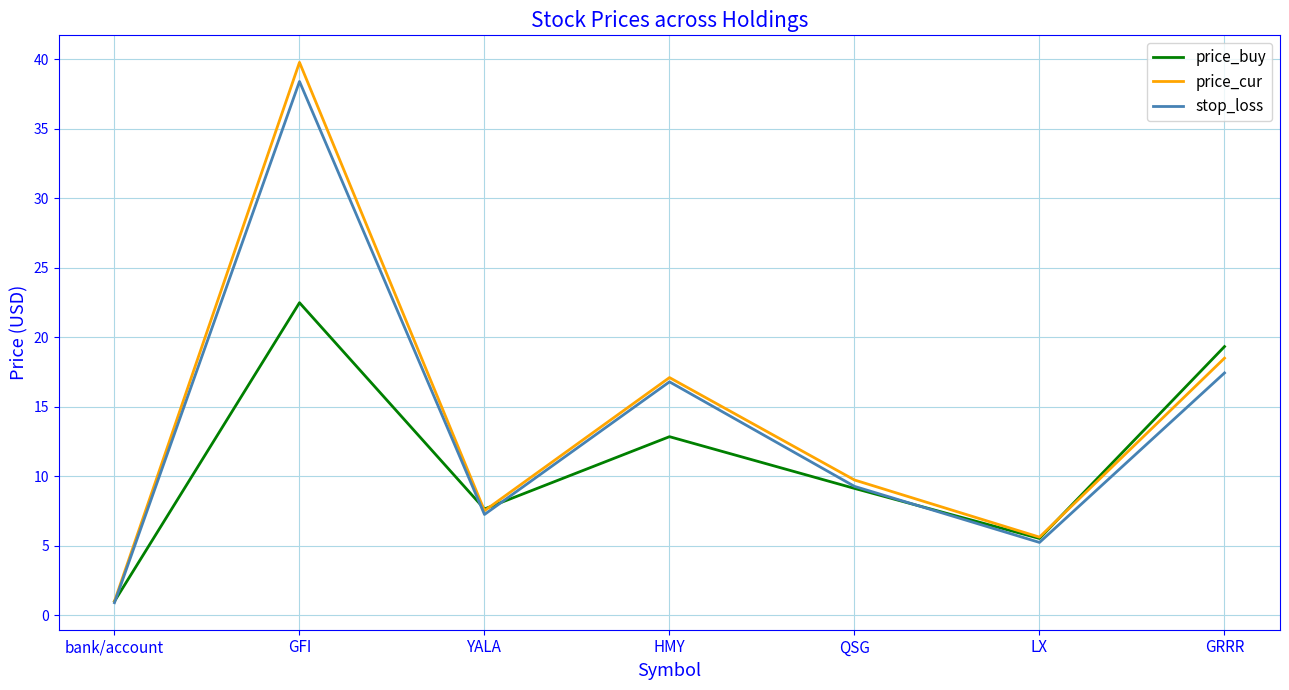

Reading left to right, transcribe all the data shown in this chart.

price_buy: 1.0	22.5	7.6	12.8	9.1	5.5	19.3
price_cur: 1.0	39.8	7.5	17.1	9.7	5.6	18.5
stop_loss: 0.9	38.4	7.2	16.8	9.3	5.2	17.4